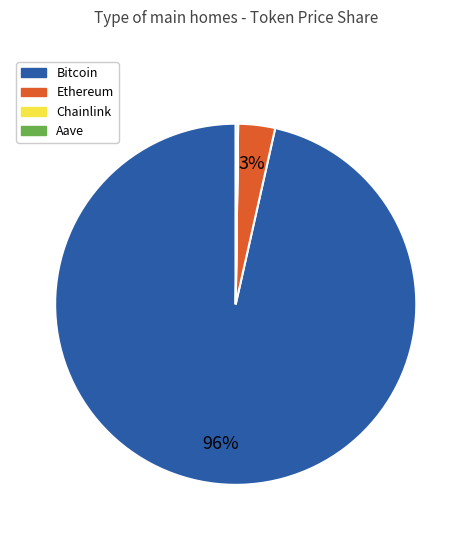

Which category has the biggest portion of the pie?

Bitcoin